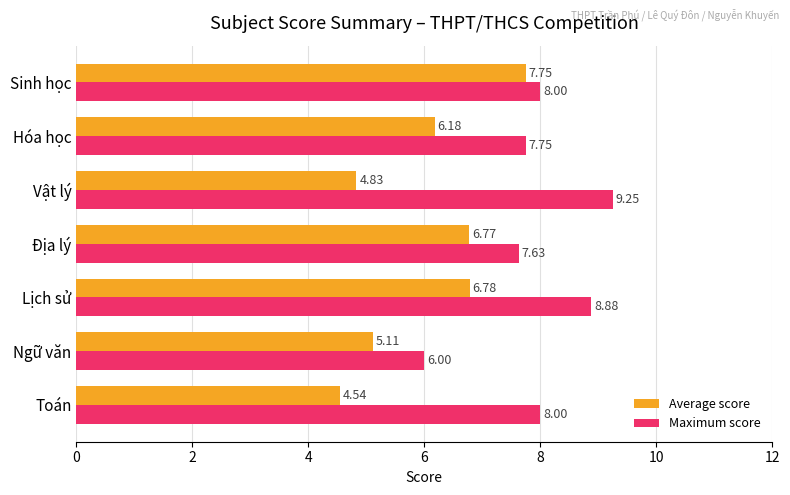

What is the difference between the maximum and minimum values in the Average score series?

3.2